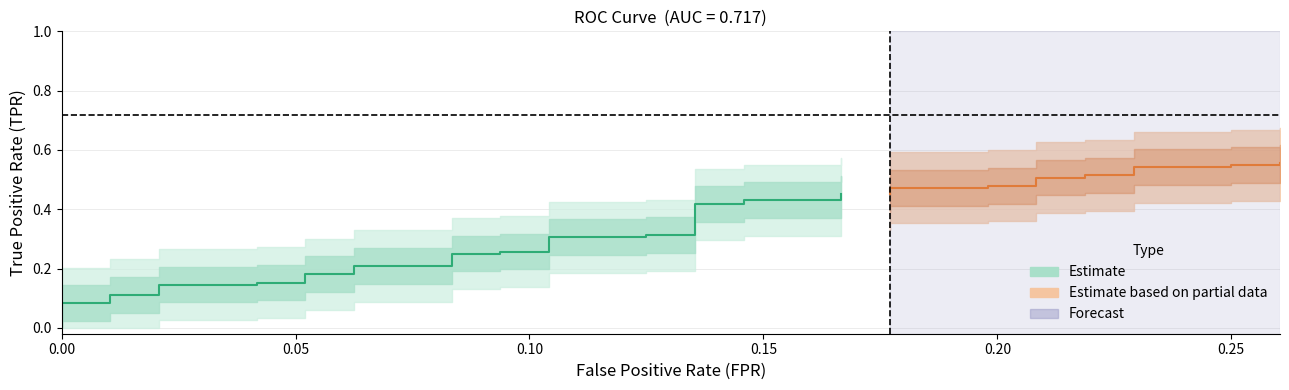

Which series changed the most between fpr and 30?

tpr